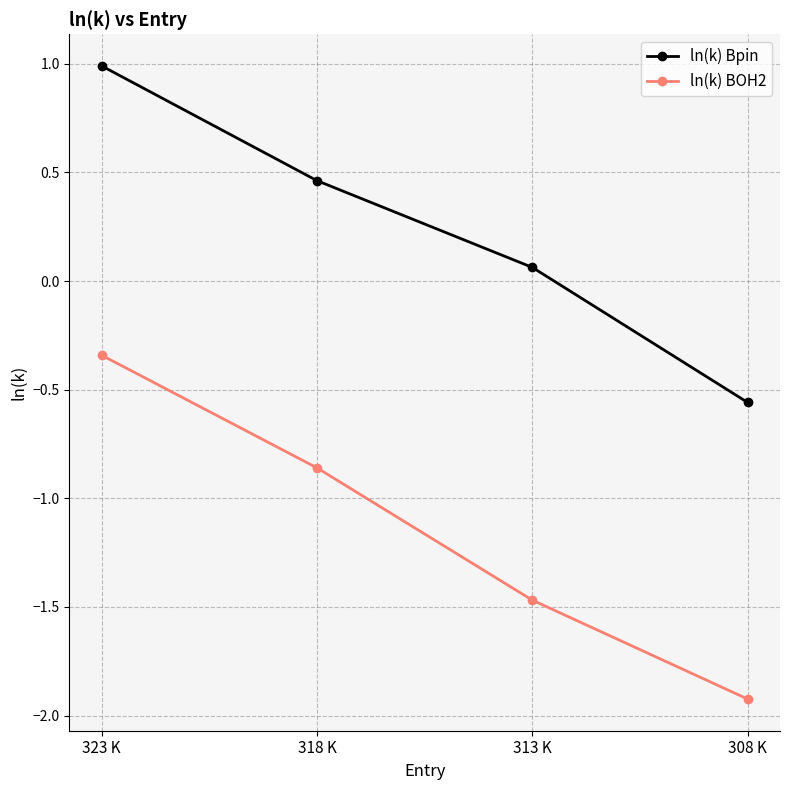

Between 313 K and 308 K, which series saw the biggest shift?

ln(k) Bpin